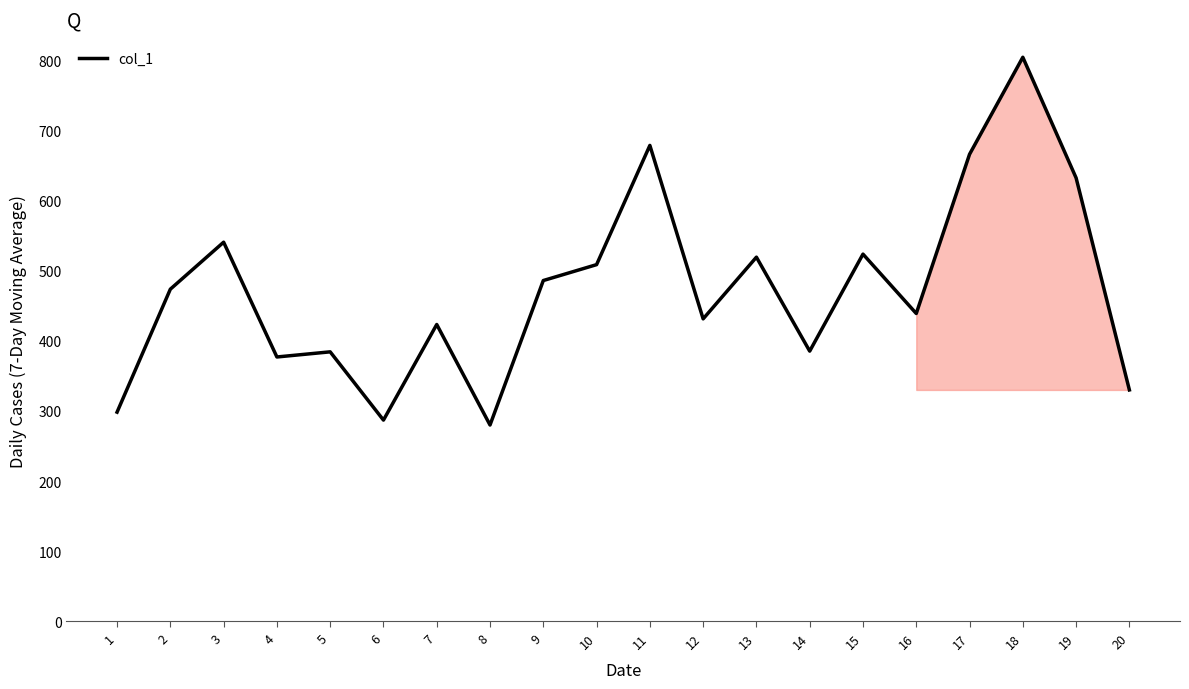

The chart shows a value of 287.0 at 6. True or false?

True